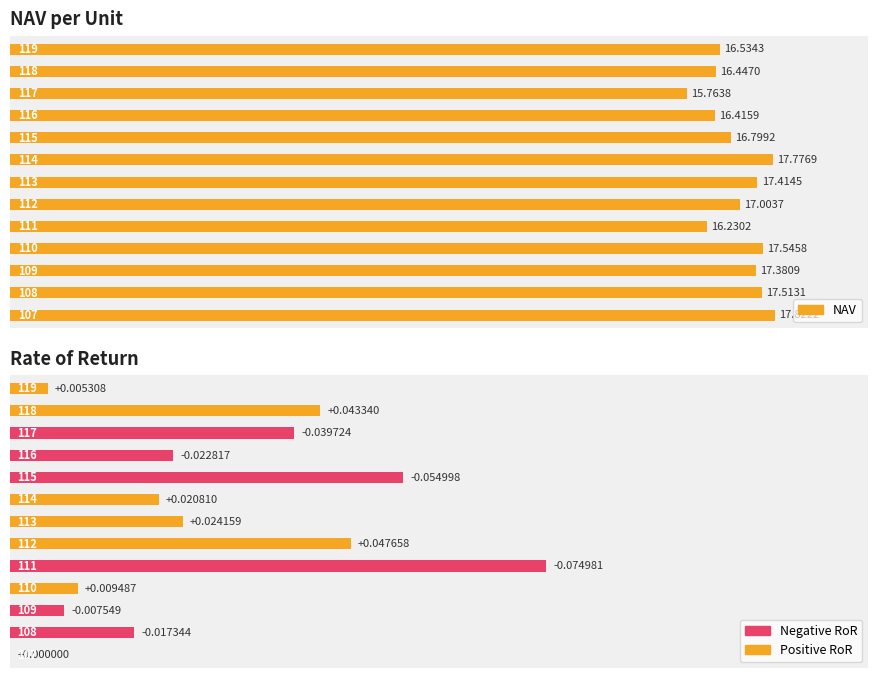

How many data points in RoR are above 0?

6